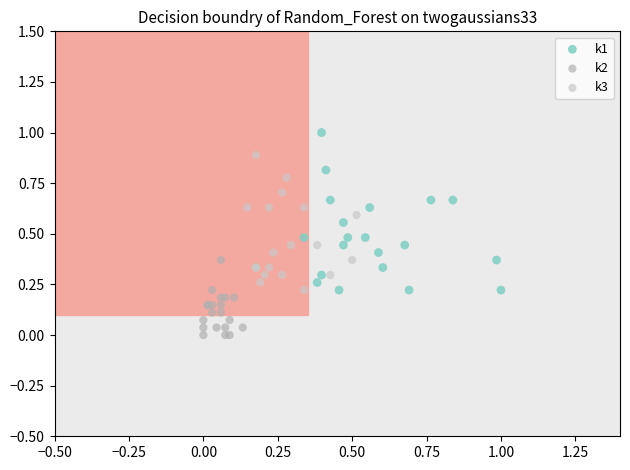

Which series has the widest spread of Y values?

k1